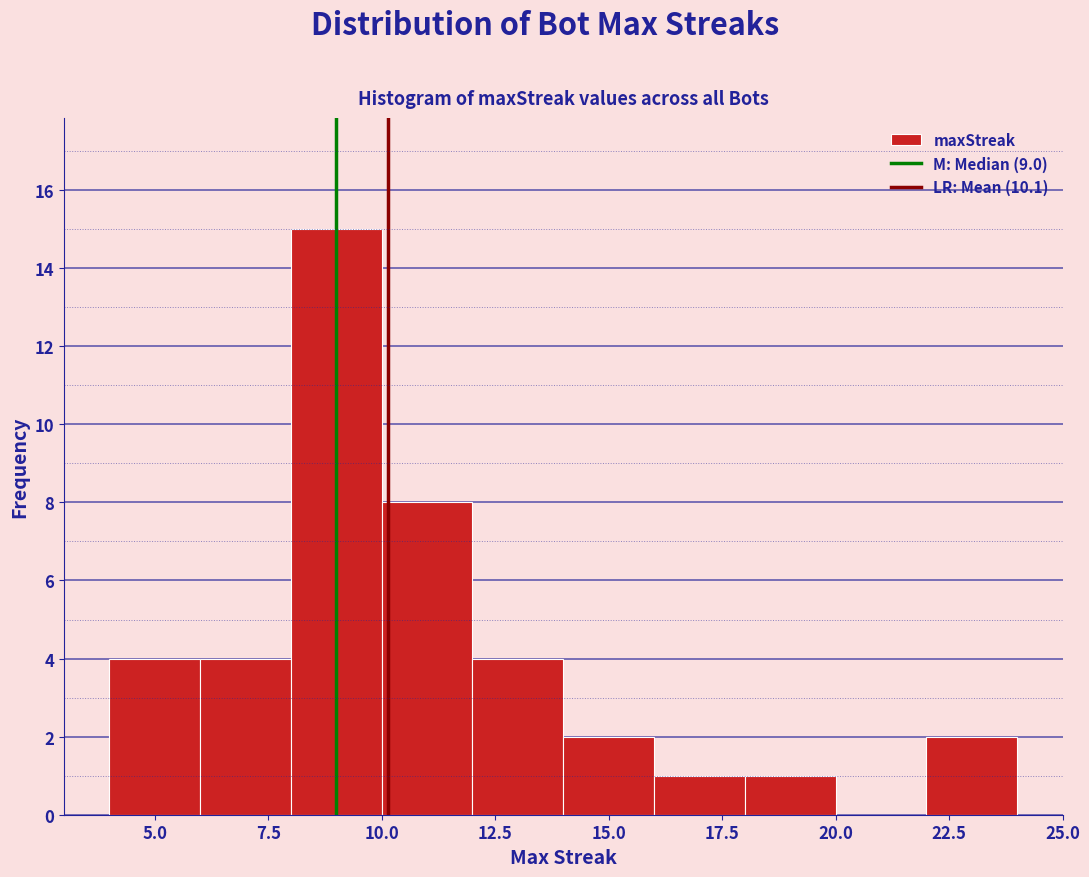

How tall is the bar that spans 4 to 6 on the x-axis? The values are not printed on the chart, so give them approximately, as read against the axis.

4